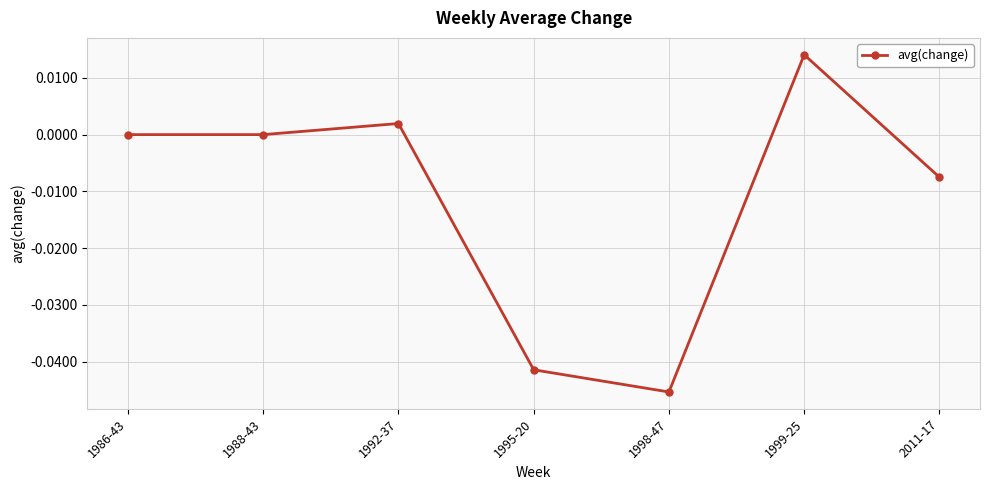

Between 1998-47 and 1999-25, which is larger?

1999-25